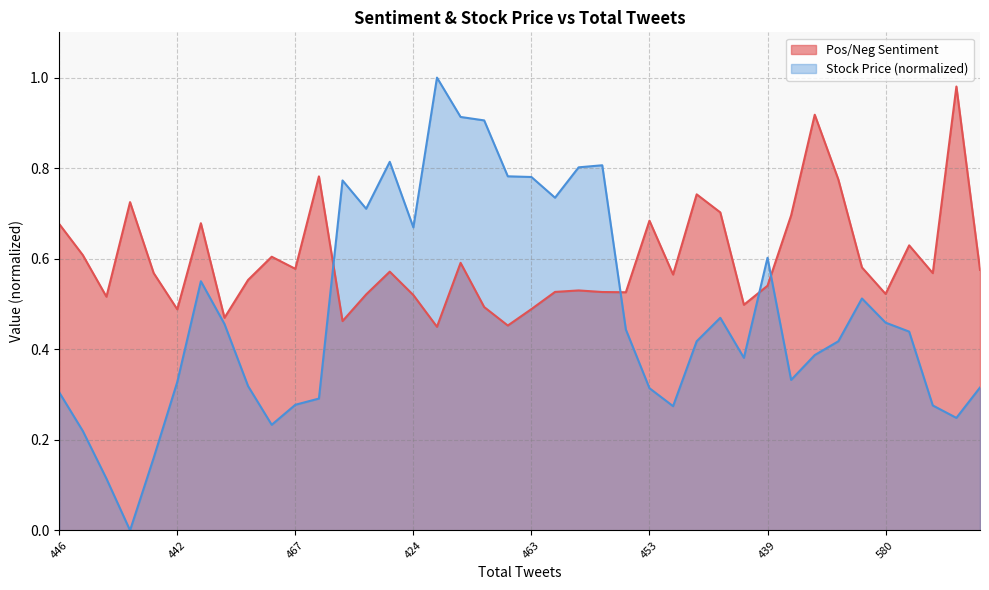

At how many categories does at least one series exceed 0?

40